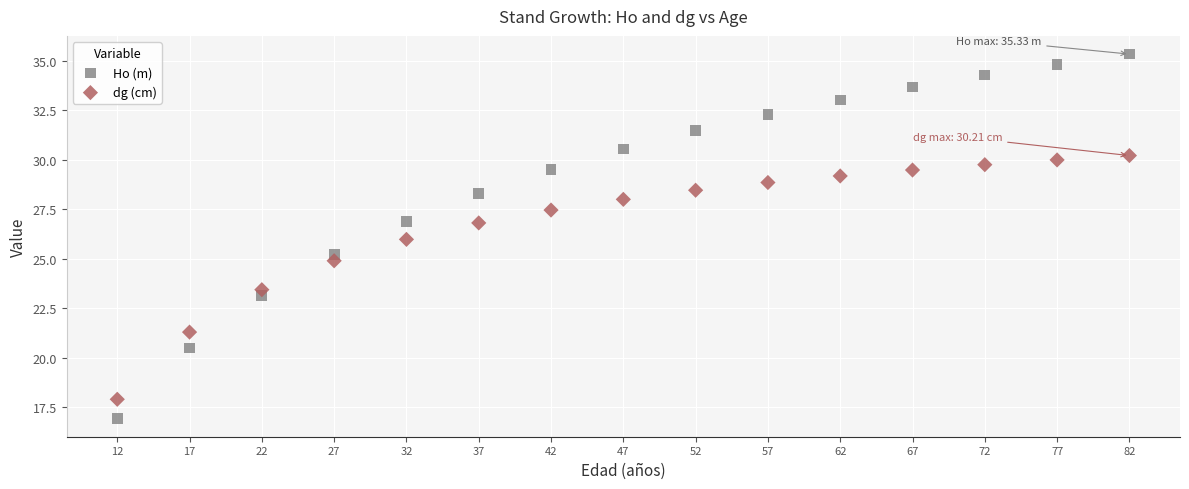

Which series reaches the maximum Y coordinate?

Ho (m)